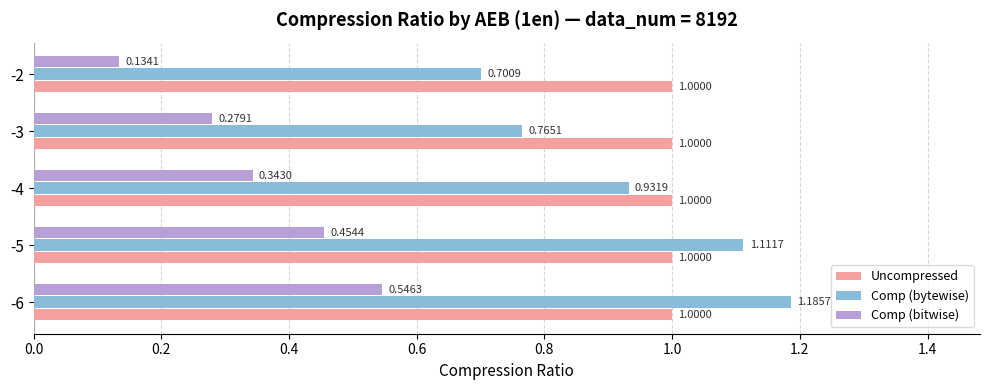

Rank the series at -3 from highest to lowest value.

Uncompressed, Comp (bytewise), Comp (bitwise)